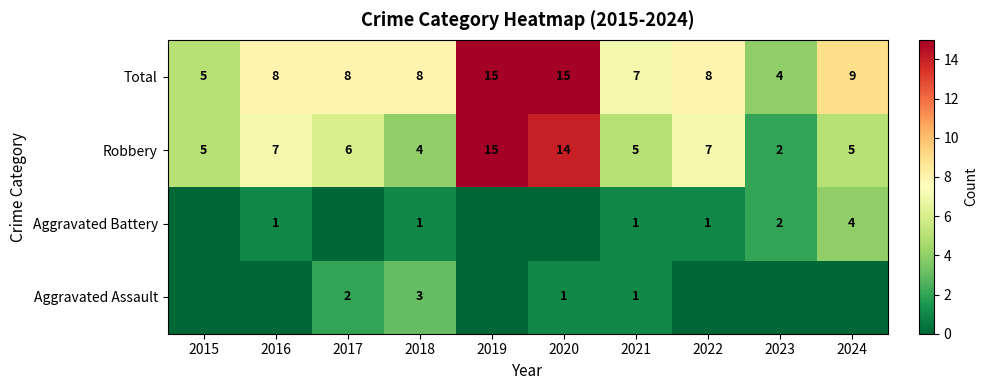

Is the value of Robbery at 2019 greater than the value of Aggravated Battery at 2018?

Yes